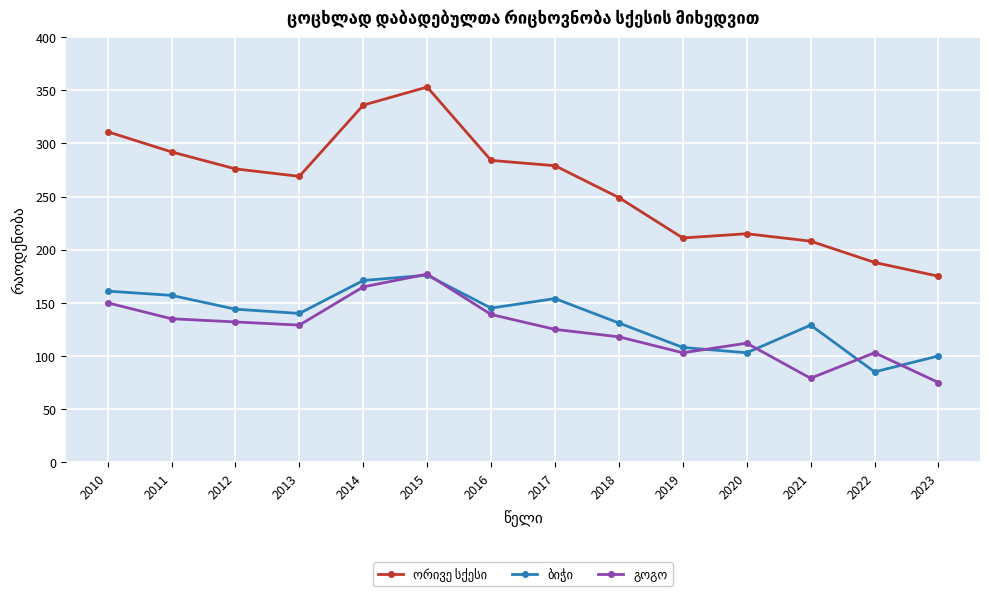

What is the minimum value shown in the chart?

75